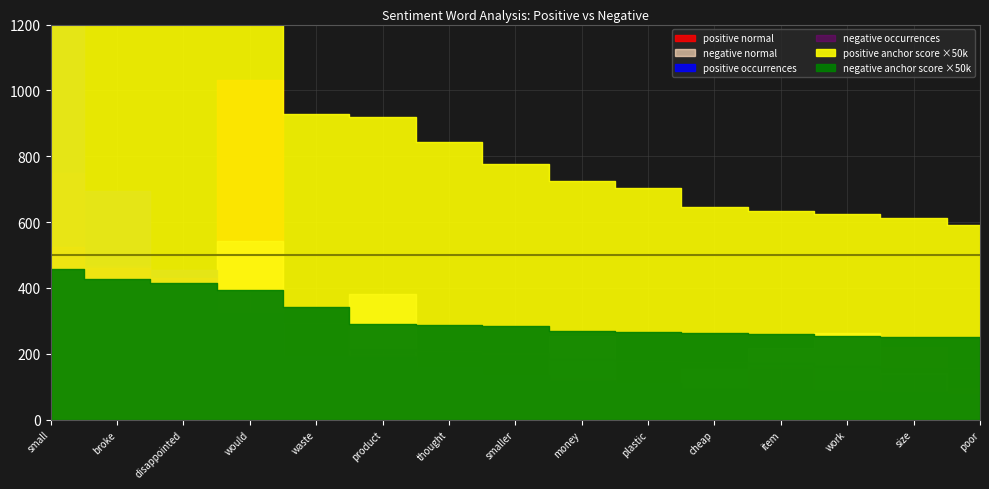

What is the maximum value for negative occurrences?

175.0